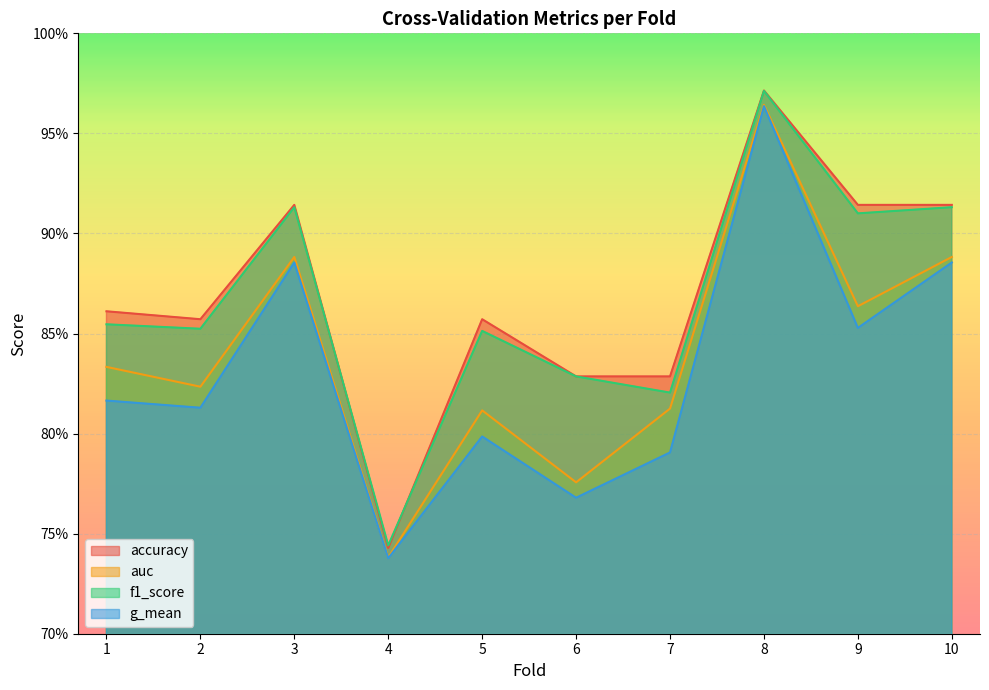

Rank the series by their maximum value, from lowest to highest.

g_mean, auc, f1_score, accuracy